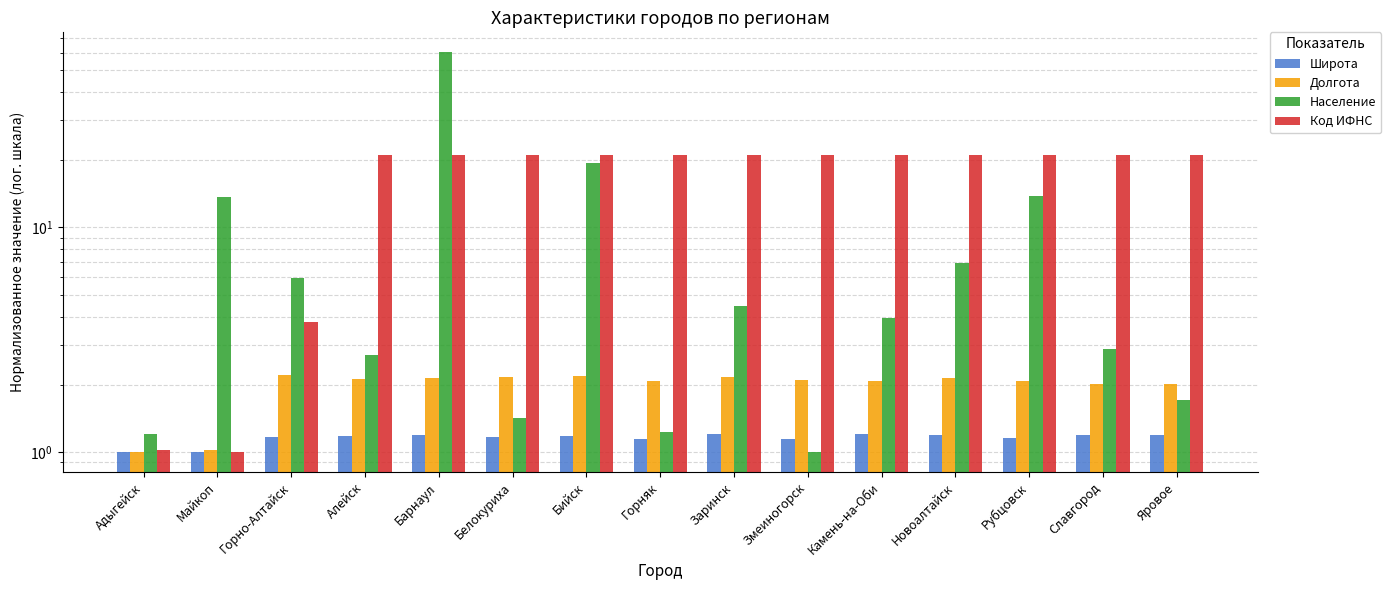

Reading right to left, transcribe all the data shown in this chart.

Широта: Яровое=1.2	Славгород=1.2	Рубцовск=1.2	Новоалтайск=1.2	Камень-на-Оби=1.2	Змеиногорск=1.1	Заринск=1.2	Горняк=1.1	Бийск=1.2	Белокуриха=1.2	Барнаул=1.2	Алейск=1.2	Горно-Алтайск=1.2	Майкоп=1.0	Адыгейск=1.0
Долгота: Яровое=2.0	Славгород=2.0	Рубцовск=2.1	Новоалтайск=2.1	Камень-на-Оби=2.1	Змеиногорск=2.1	Заринск=2.2	Горняк=2.1	Бийск=2.2	Белокуриха=2.2	Барнаул=2.1	Алейск=2.1	Горно-Алтайск=2.2	Майкоп=1.0	Адыгейск=1.0
Население: Яровое=1.7	Славгород=2.9	Рубцовск=13.9	Новоалтайск=6.9	Камень-на-Оби=4.0	Змеиногорск=1.0	Заринск=4.5	Горняк=1.2	Бийск=19.3	Белокуриха=1.4	Барнаул=60.1	Алейск=2.7	Горно-Алтайск=5.9	Майкоп=13.6	Адыгейск=1.2
Код ИФНС: Яровое=21.0	Славгород=21.0	Рубцовск=21.0	Новоалтайск=21.0	Камень-на-Оби=21.0	Змеиногорск=21.0	Заринск=21.0	Горняк=21.0	Бийск=21.0	Белокуриха=21.0	Барнаул=21.0	Алейск=21.0	Горно-Алтайск=3.8	Майкоп=1.0	Адыгейск=1.0